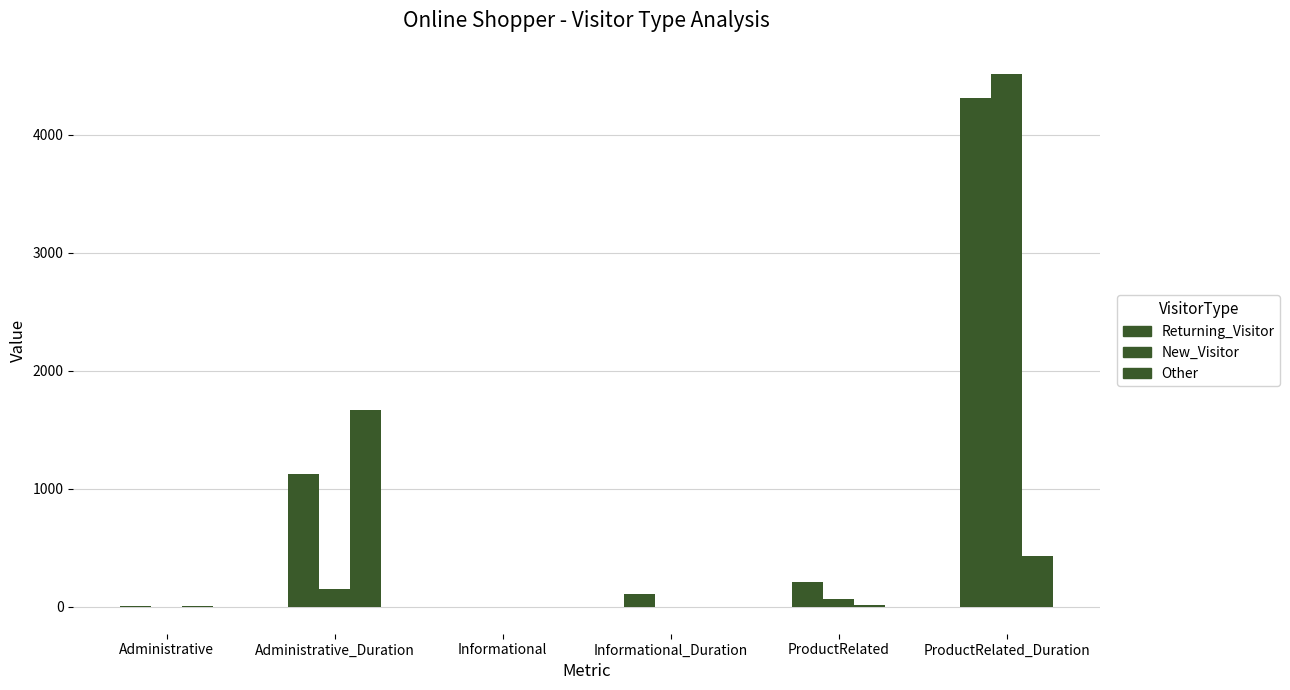

Reading left to right, list all the values displayed in this chart.

Returning_Visitor: 8.0	1126.7	3.0	107.8	209.9	4315.9
New_Visitor: 4.0	155.7	-0.0	-0.9	63.7	4511.5
Other: 5.0	1667.6	-0.0	1.9	14.5	431.3